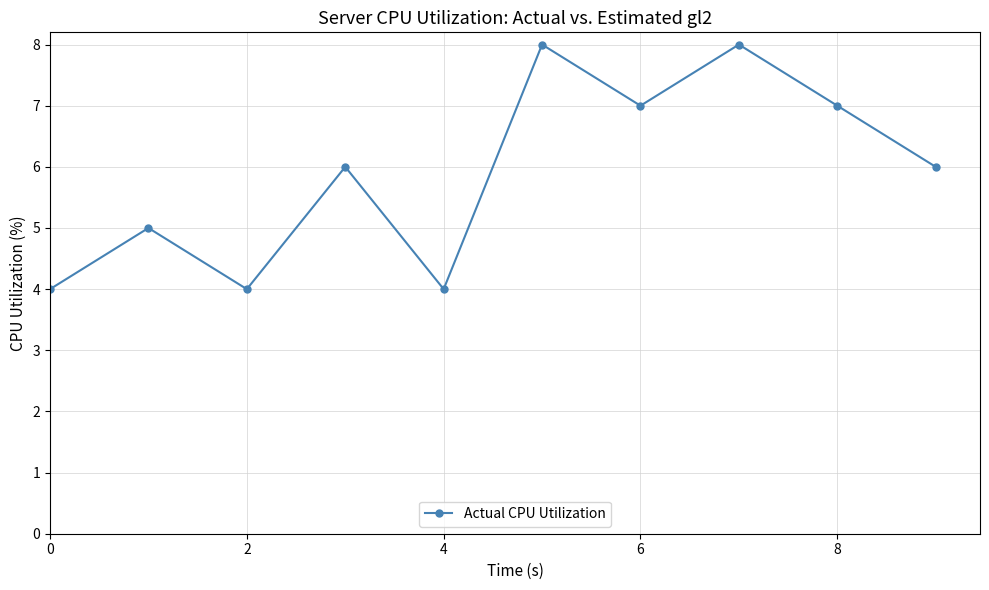

What is the greatest value displayed?

8